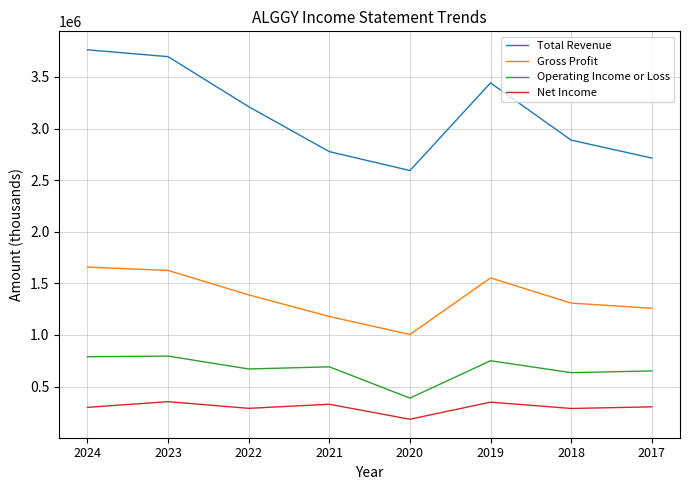

Which series changed the most between 2022 and 2021?

Total Revenue